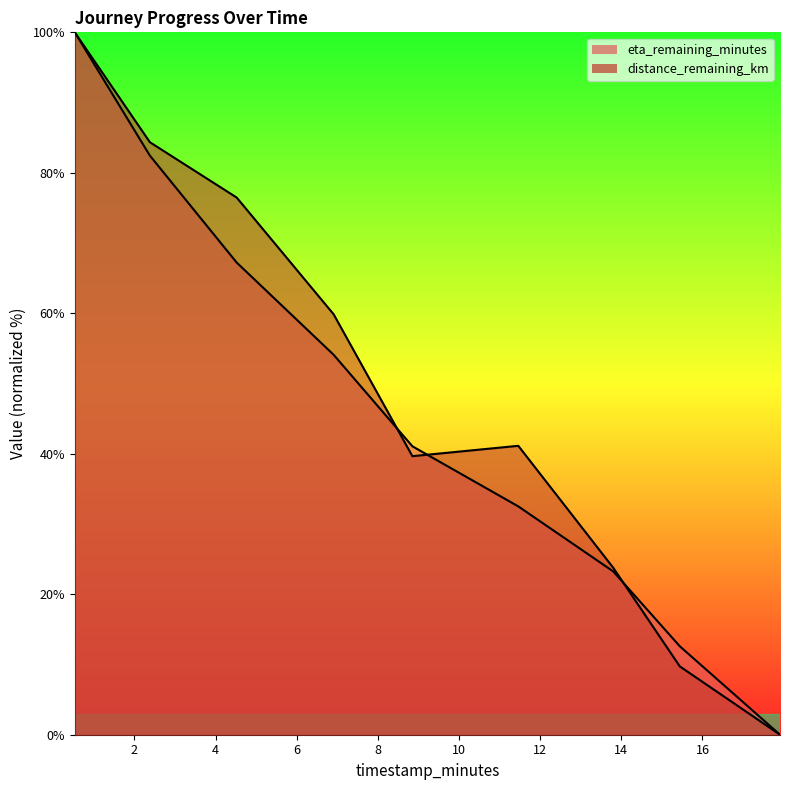

At which label is eta_remaining_minutes closest to 50?

6.91